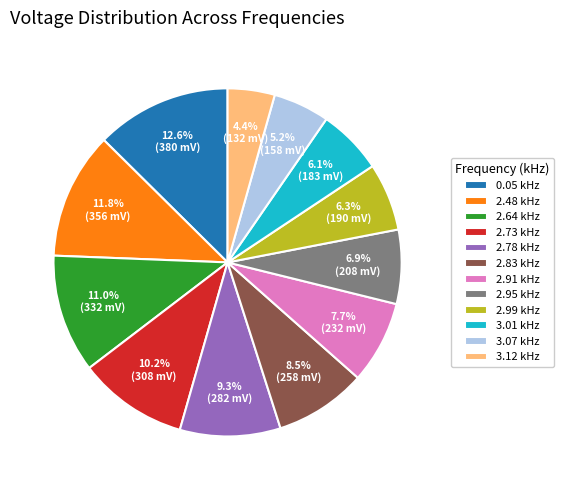

Approximately how many times larger is the value at 0.05 kHz compared to 2.73 kHz?

1.2